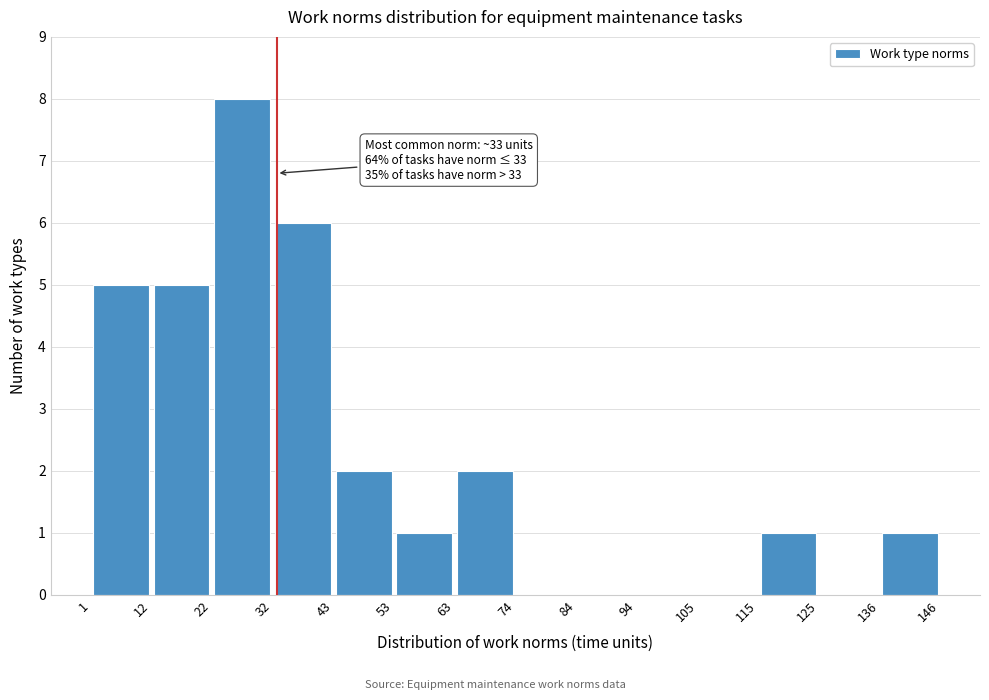

Which range on the x-axis has the tallest bar?

22 to 32